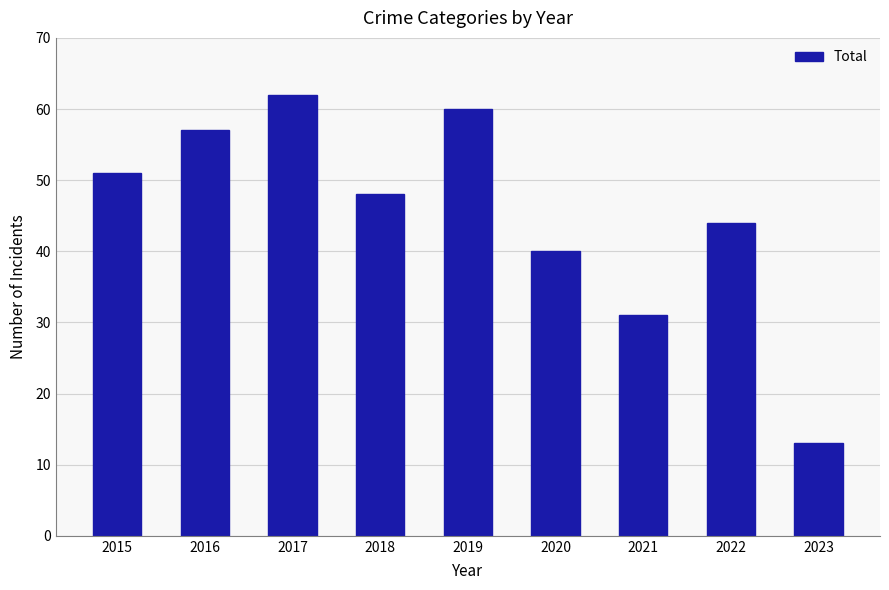

What is the sum of all values?

406